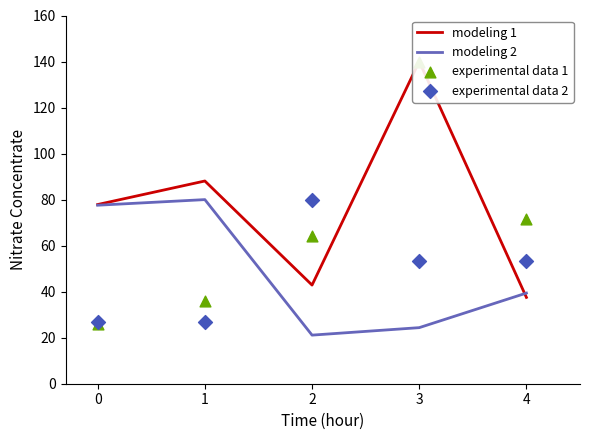

Which series reaches the maximum Y coordinate?

modeling 1